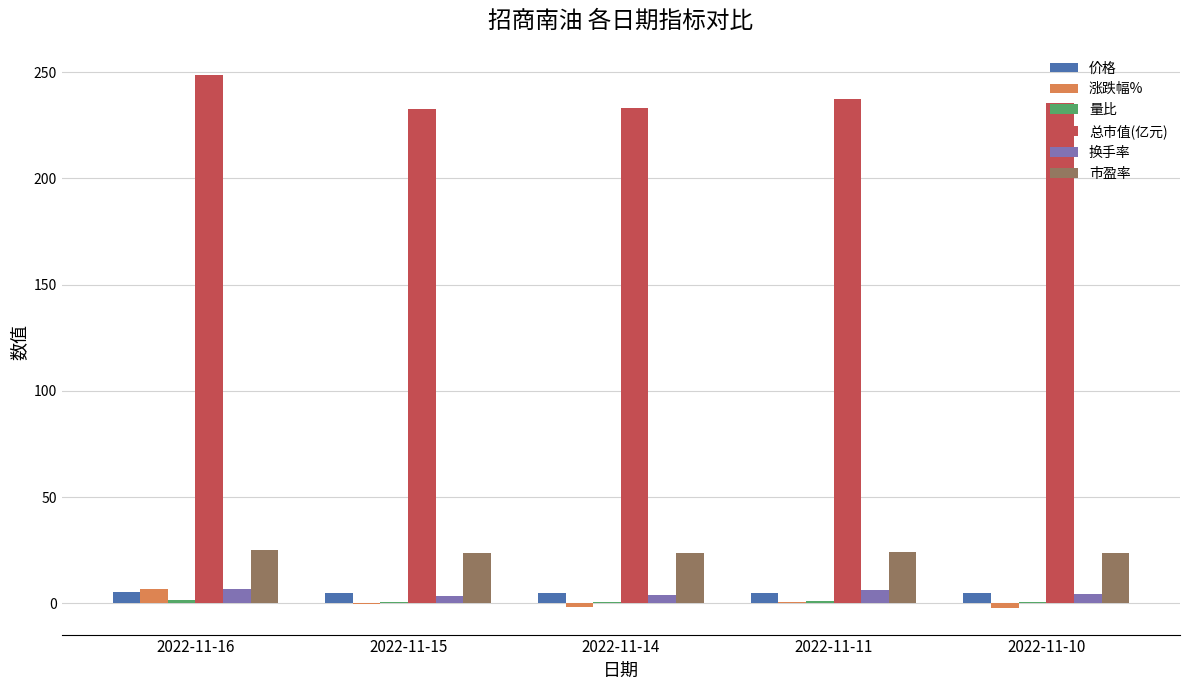

Is the value of 总市值(亿元) at 2022-11-10 greater than the value of 价格 at 2022-11-14?

Yes